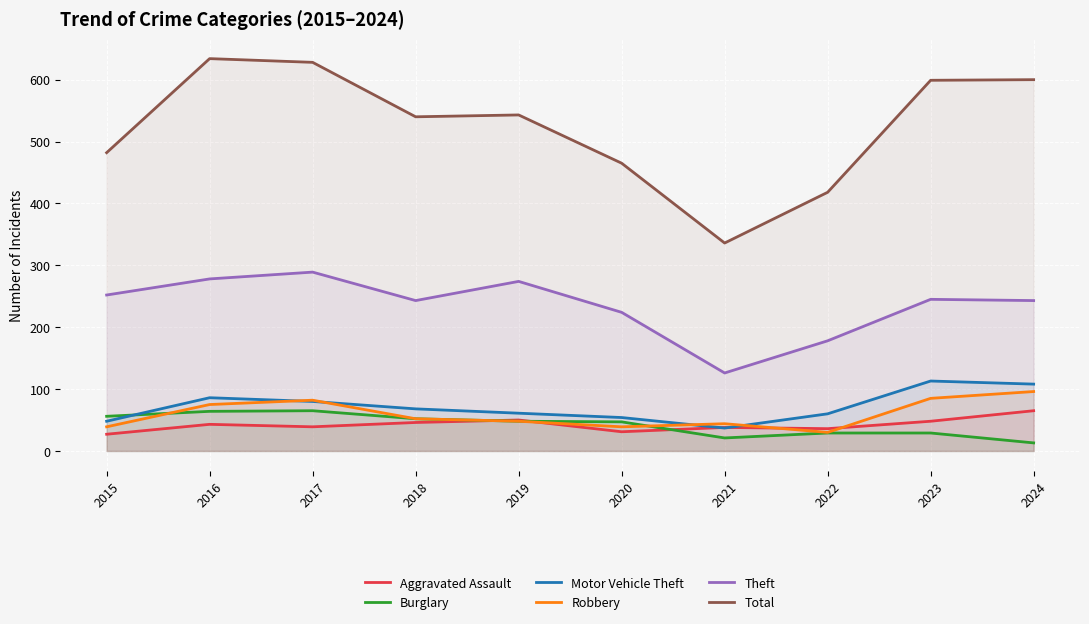

Which series has the largest total across all categories?

Total